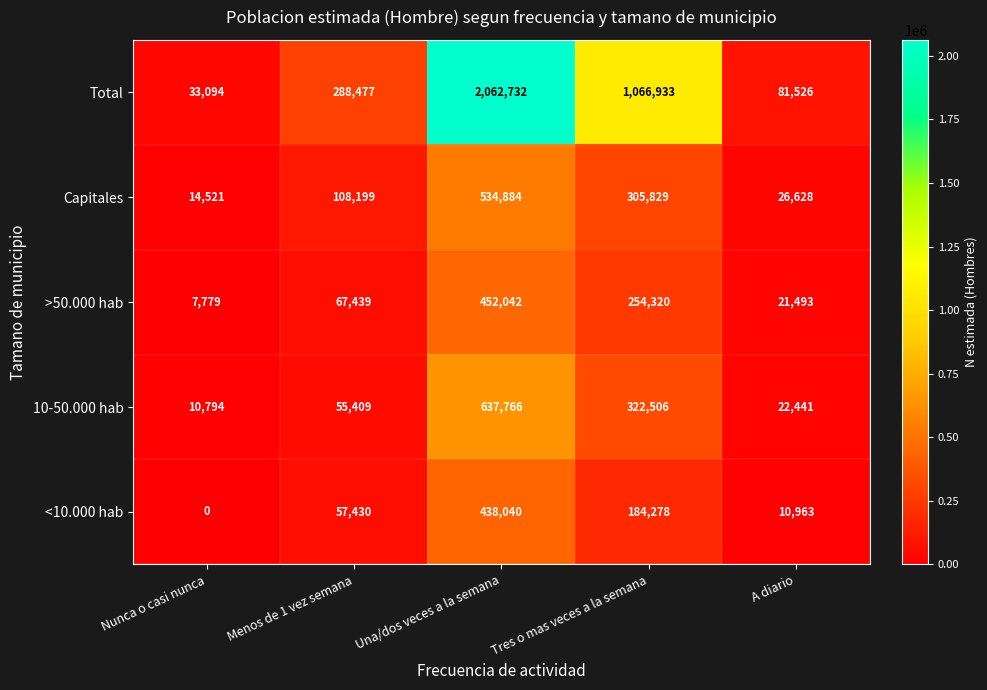

Rank the series by their maximum value, from highest to lowest.

Total, 10-50.000 hab, Capitales, >50.000 hab, <10.000 hab